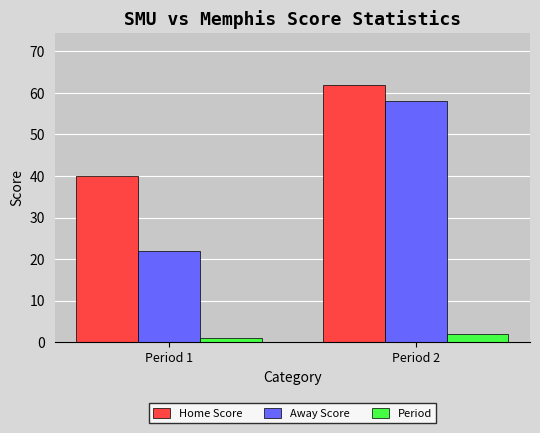

Which category has the highest value across all series?

Period 2